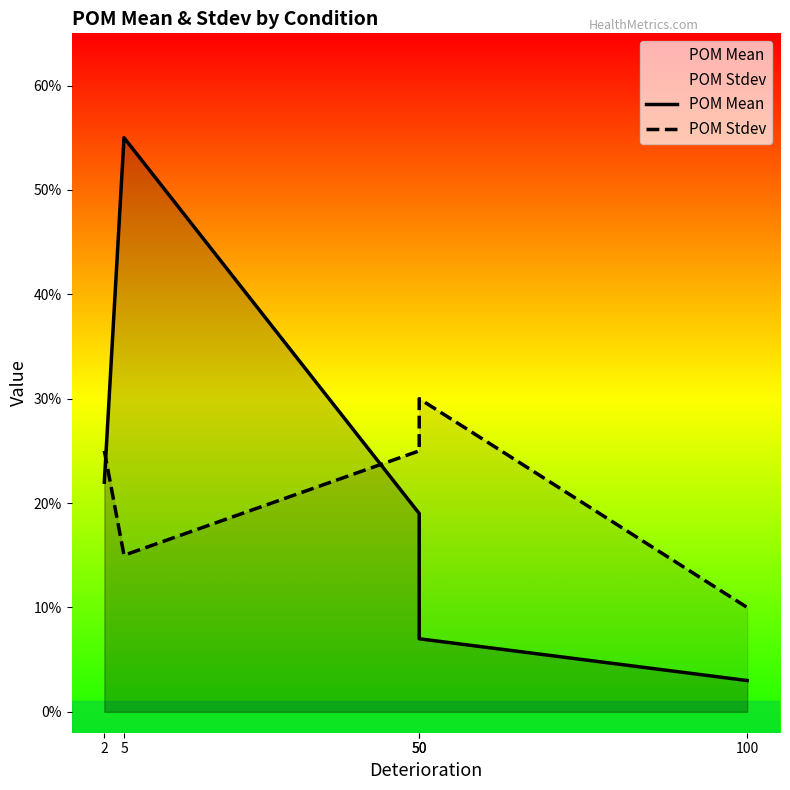

What are all the series names shown in the legend?

POM Mean, POM Stdev